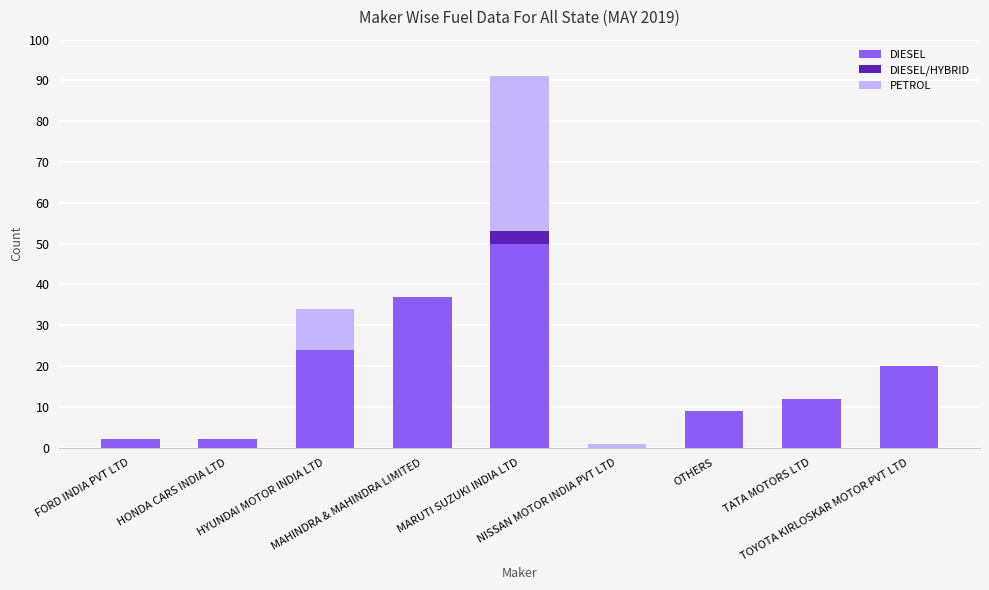

What is the sum of all DIESEL values?

156